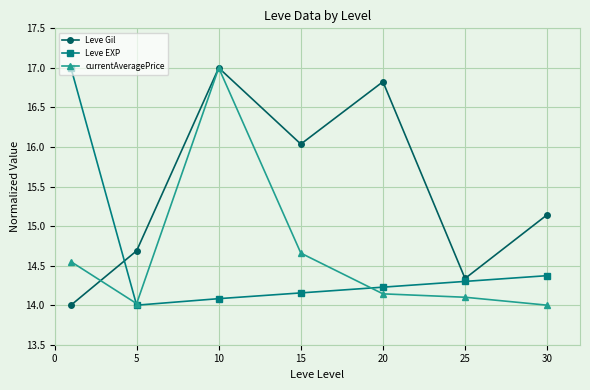

What is the lowest value of the Leve EXP series?

14.0